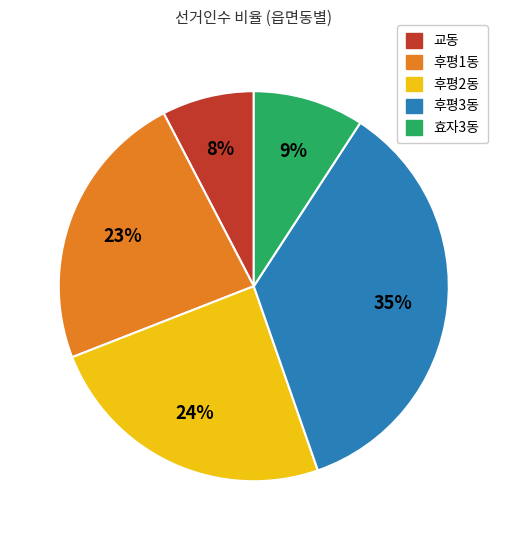

Which slice is the smallest?

교동